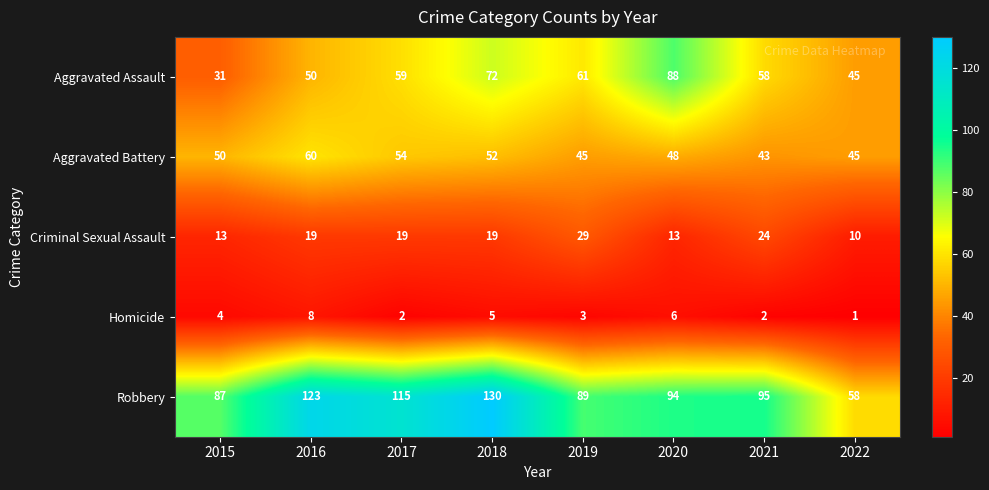

The value of Aggravated Battery at 2017 is 91. True or false?

False